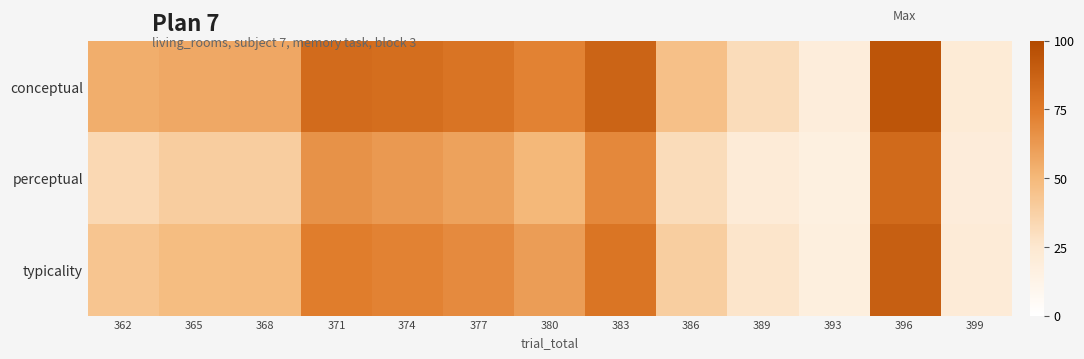

Reading right to left, transcribe all the data shown in this chart.

conceptual: 399=21.6	396=94.0	393=18.9	389=31.6	386=46.0	383=86.5	380=71.9	377=78.3	374=81.4	371=82.5	368=56.9	365=56.5	362=54.0
perceptual: 399=19.9	396=83.3	393=16.2	389=21.3	386=31.5	383=69.5	380=50.3	377=59.1	374=62.5	371=65.5	368=39.4	365=39.4	362=33.2
typicality: 399=20.7	396=88.7	393=17.5	389=26.5	386=38.7	383=78.0	380=61.1	377=68.7	374=72.0	371=74.0	368=48.1	365=47.9	362=43.6